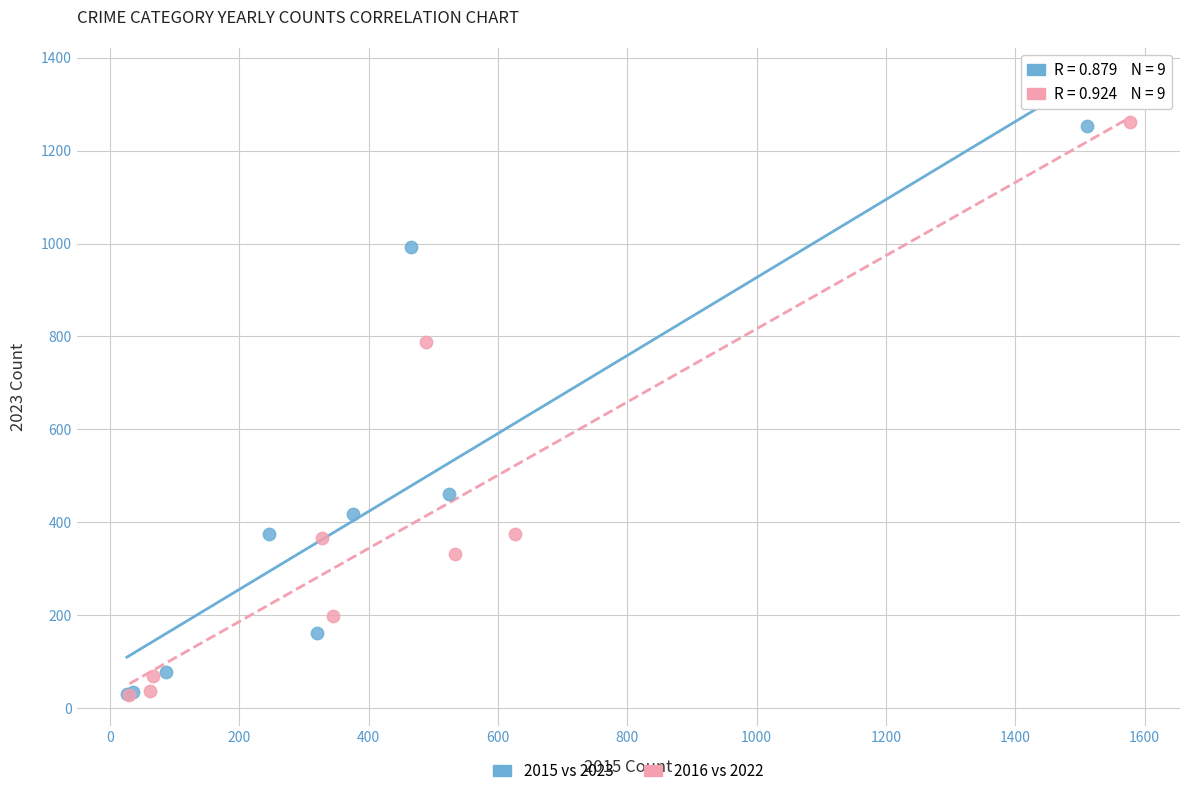

Which series has the widest spread of Y values?

2016 vs 2022